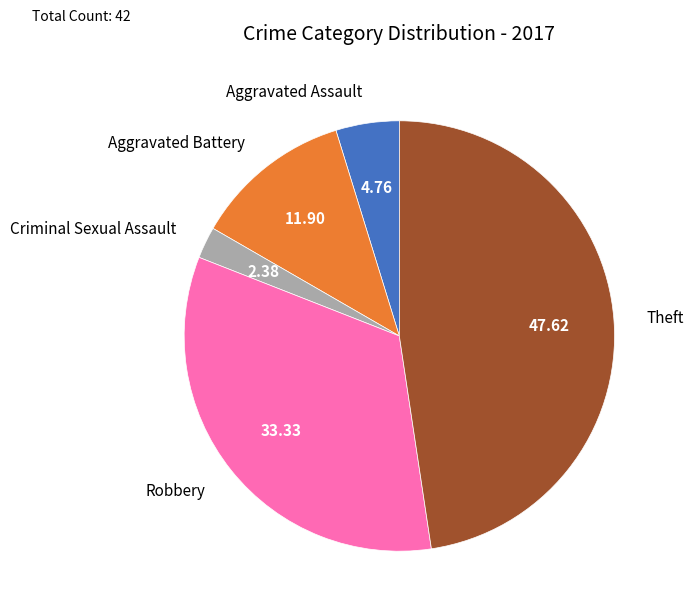

Rank the categories by value from lowest to highest.

Criminal Sexual Assault, Aggravated Assault, Aggravated Battery, Robbery, Theft